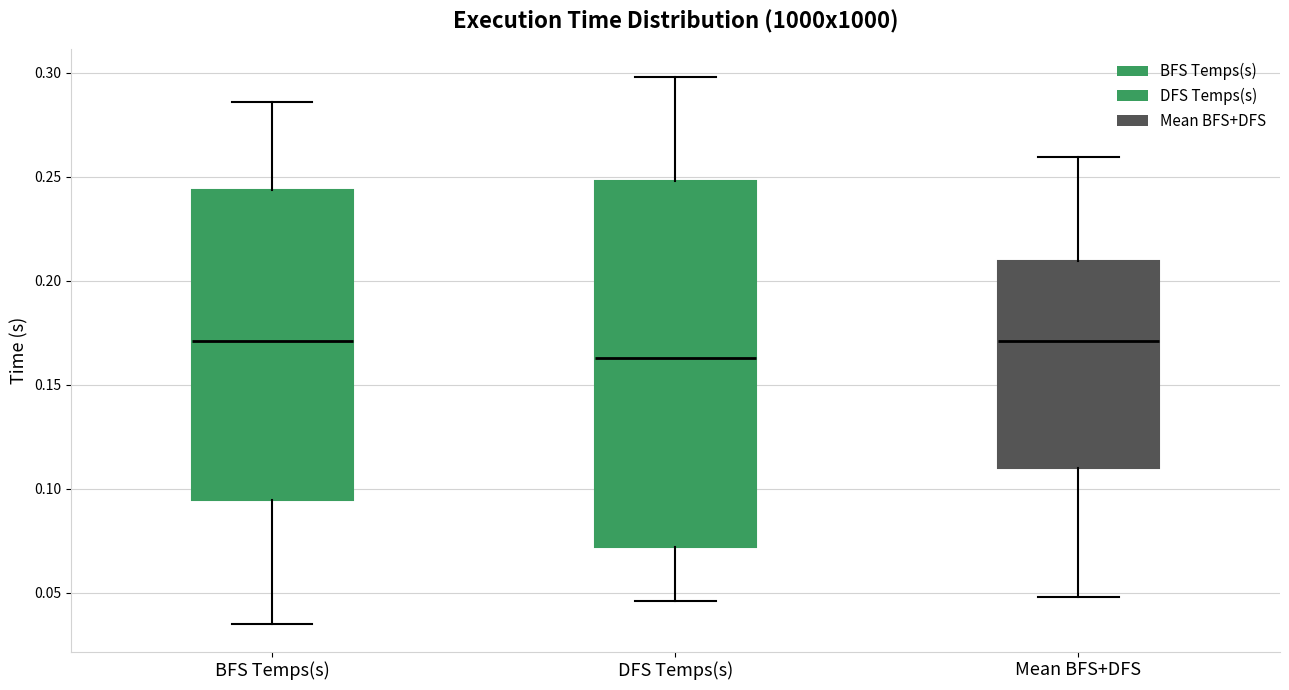

Which box has the lowest median line?

DFS Temps(s)